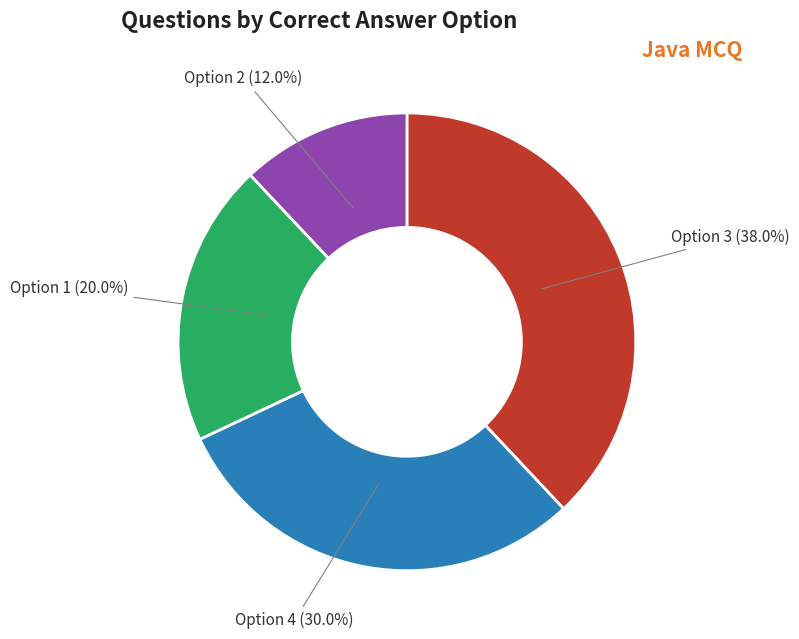

What percentage is the Option 3 slice, to the nearest percent?

38%